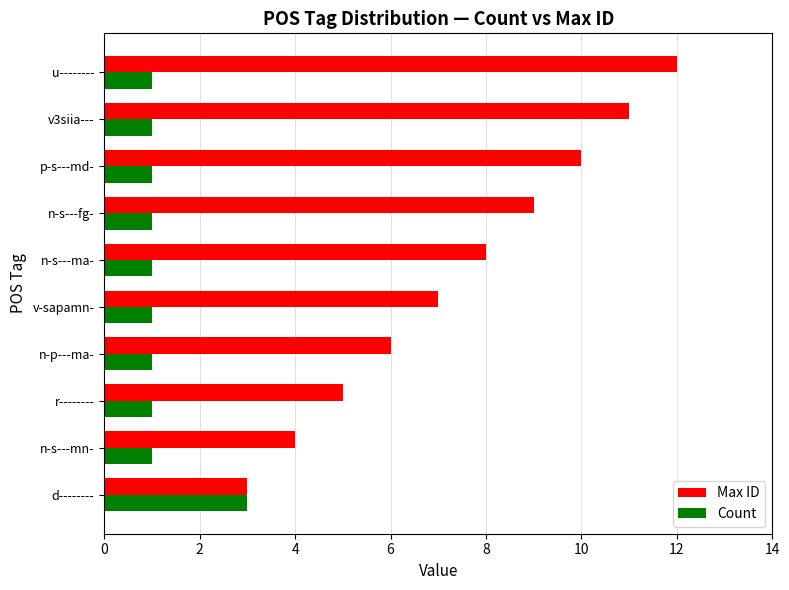

What is the highest value of the Count series?

3